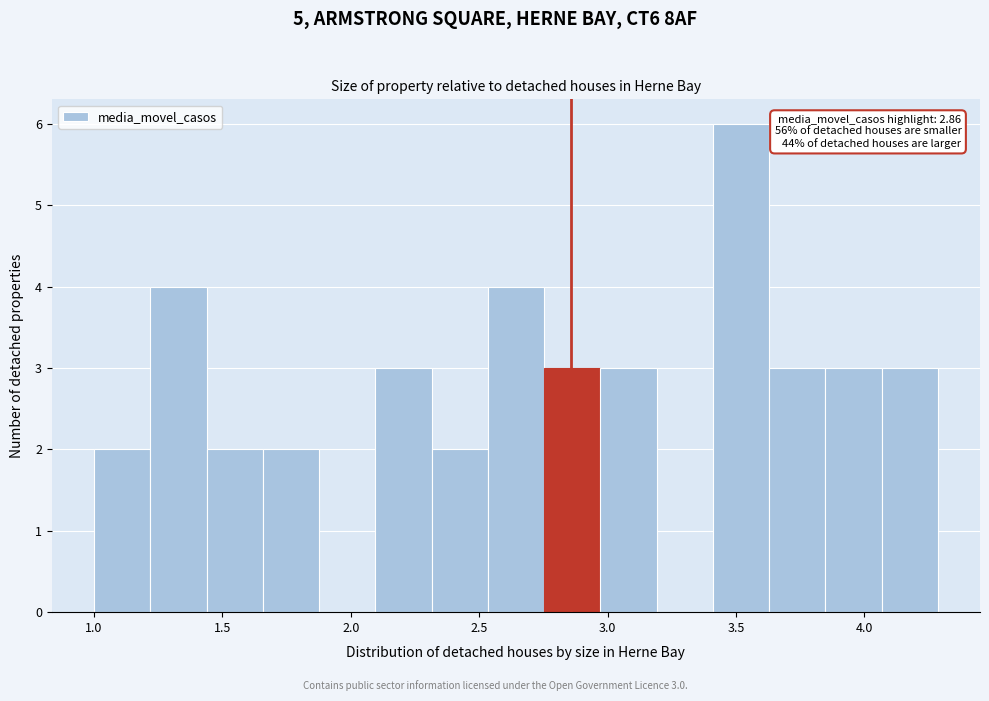

Over which range of the x-axis is the bar tallest?

3.40 to 3.65